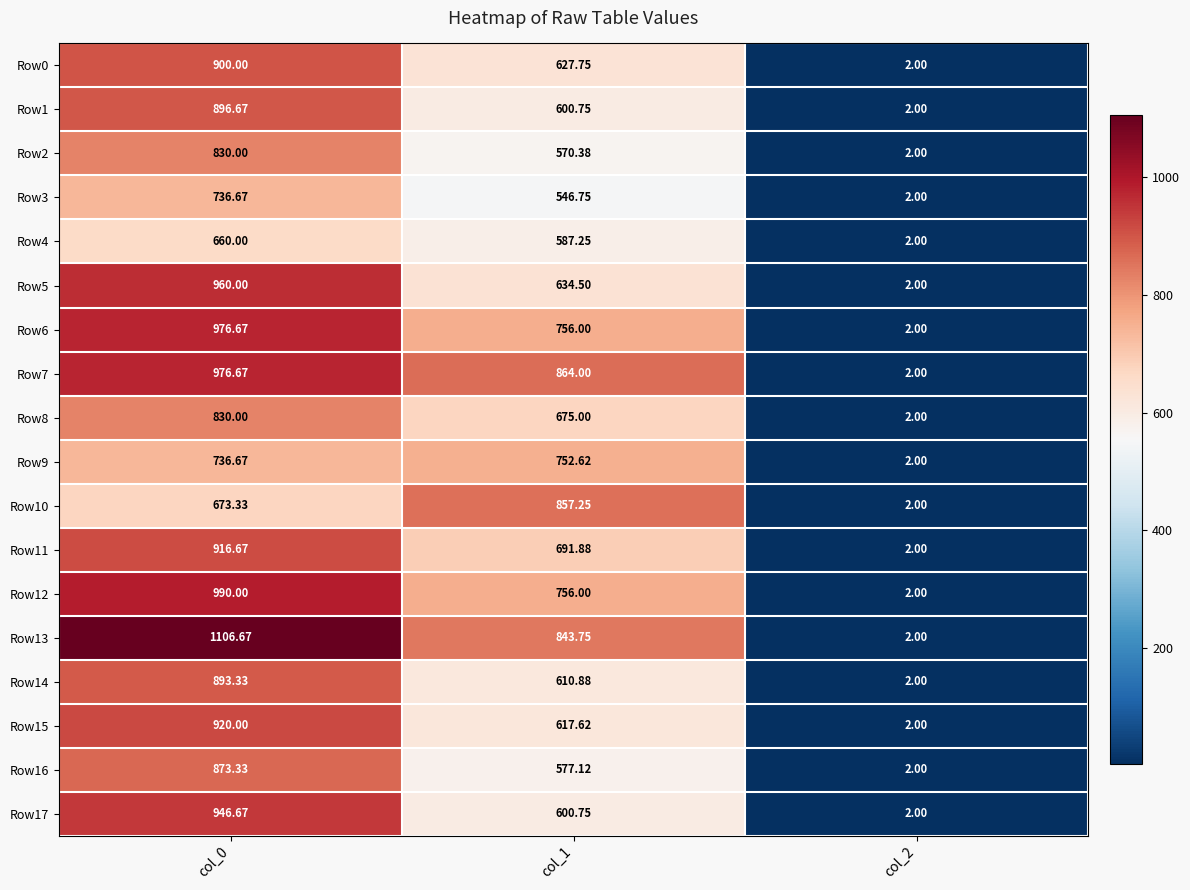

Is the value of Row8 at col_1 greater than the value of Row11 at col_1?

No